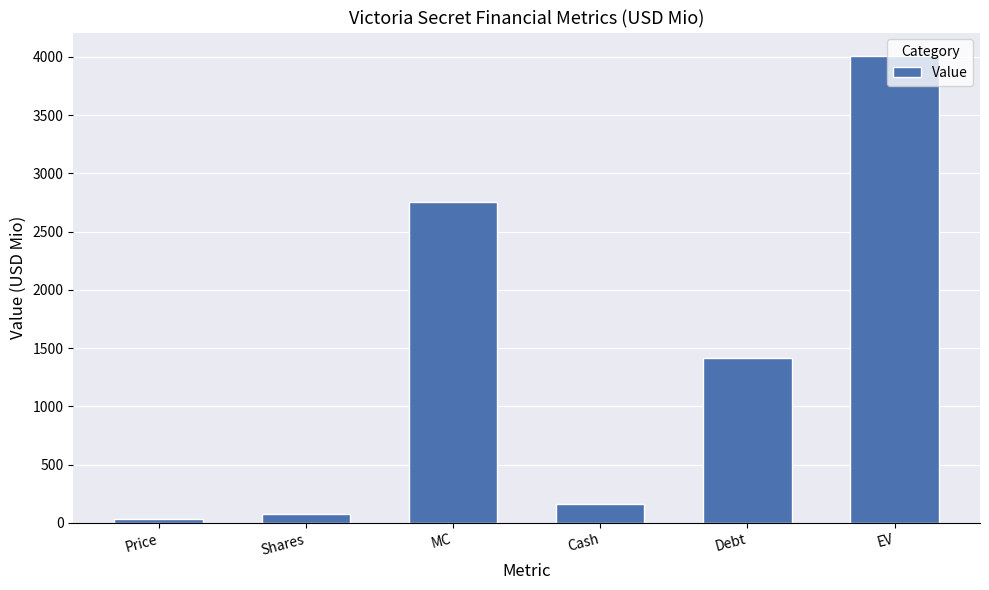

Is it true that the value at MC is 4405.0?

False